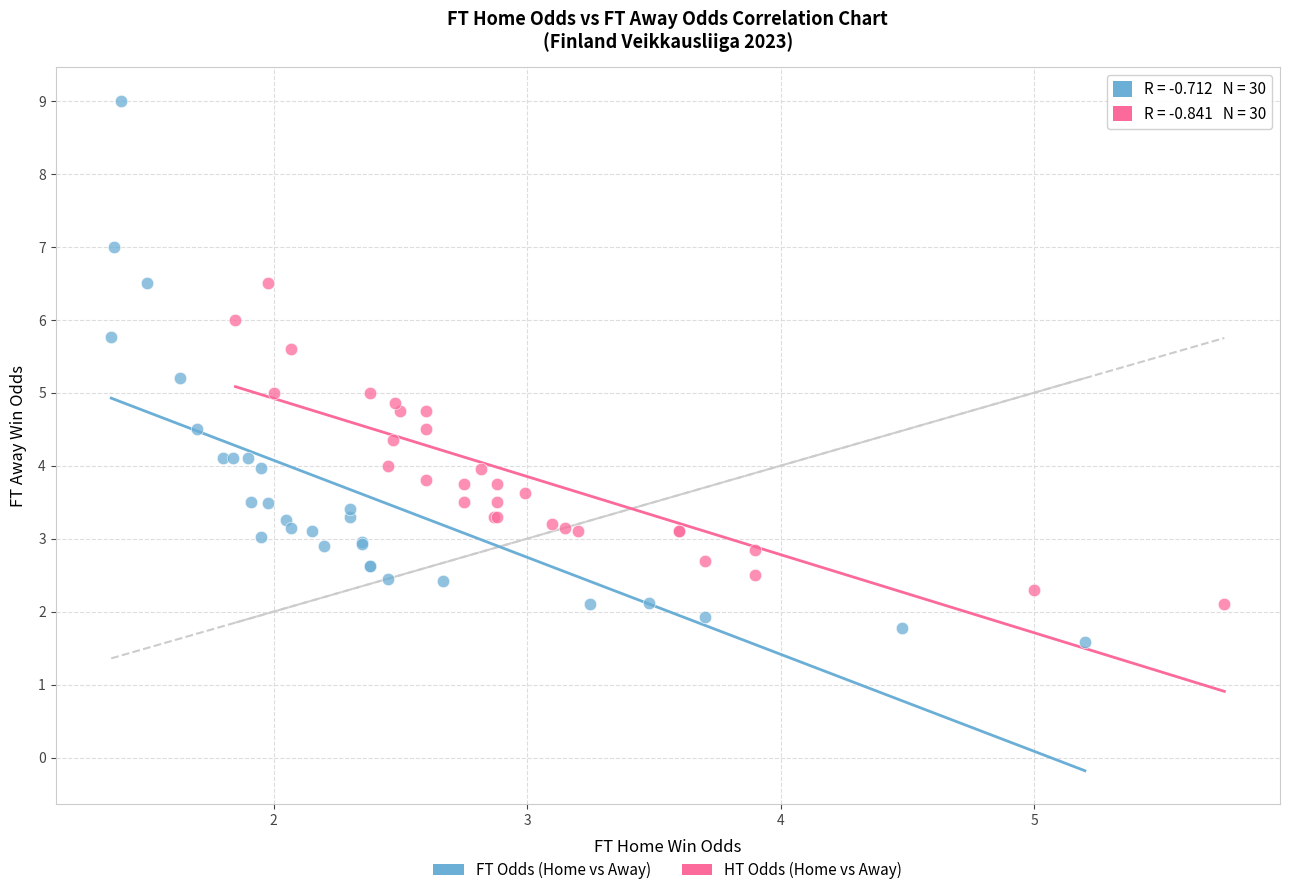

Which series has the largest Y range (max minus min)?

FT Odds (Home vs Away)